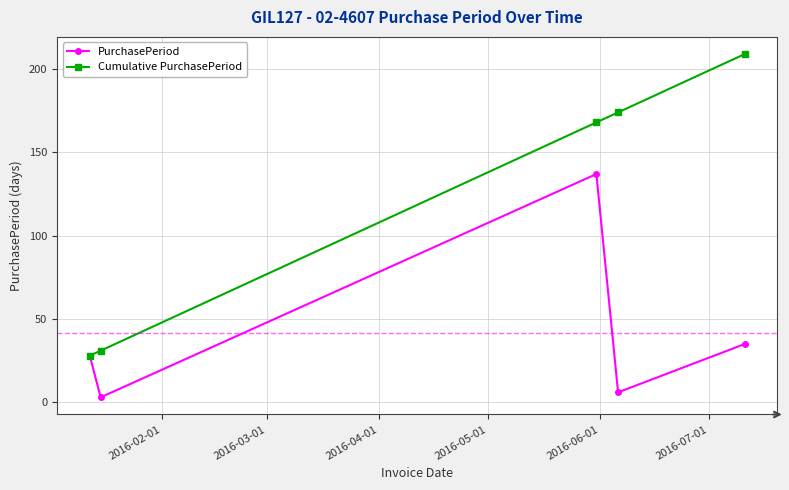

Rank the series by their average value, from lowest to highest.

PurchasePeriod, Cumulative PurchasePeriod